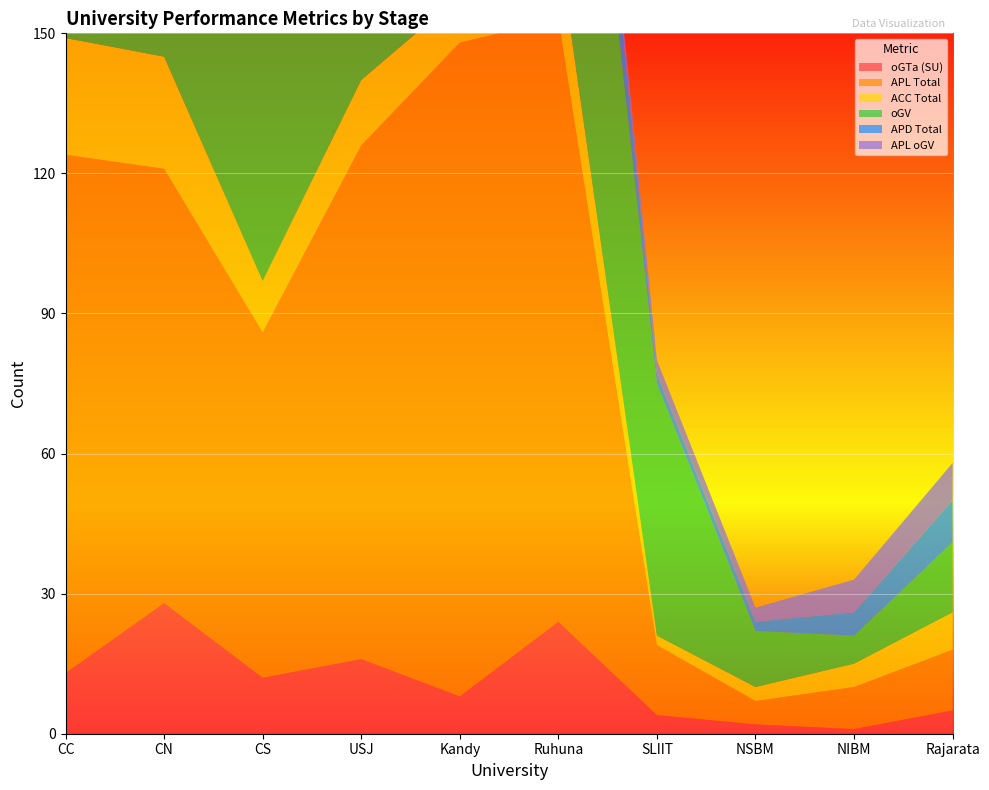

Reading left to right, what are all the values shown in this chart?

oGTa: CC=13	CN=28	CS=12	USJ=16	Kandy=8	Ruhuna=24	SLIIT=4	NSBM=2	NIBM=1	Rajarata=5
APL: CC=111	CN=93	CS=74	USJ=110	Kandy=140	Ruhuna=129	SLIIT=15	NSBM=5	NIBM=9	Rajarata=13
ACC: CC=25	CN=24	CS=11	USJ=14	Kandy=10	Ruhuna=16	SLIIT=2	NSBM=3	NIBM=5	Rajarata=8
oGV: CC=84	CN=44	CS=54	USJ=123	Kandy=43	Ruhuna=100	SLIIT=54	NSBM=12	NIBM=6	Rajarata=15
APD: CC=20	CN=25	CS=8	USJ=14	Kandy=10	Ruhuna=18	SLIIT=2	NSBM=2	NIBM=5	Rajarata=9
oGTa_APL: CC=9	CN=12	CS=18	USJ=7	Kandy=5	Ruhuna=4	SLIIT=3	NSBM=3	NIBM=7	Rajarata=8